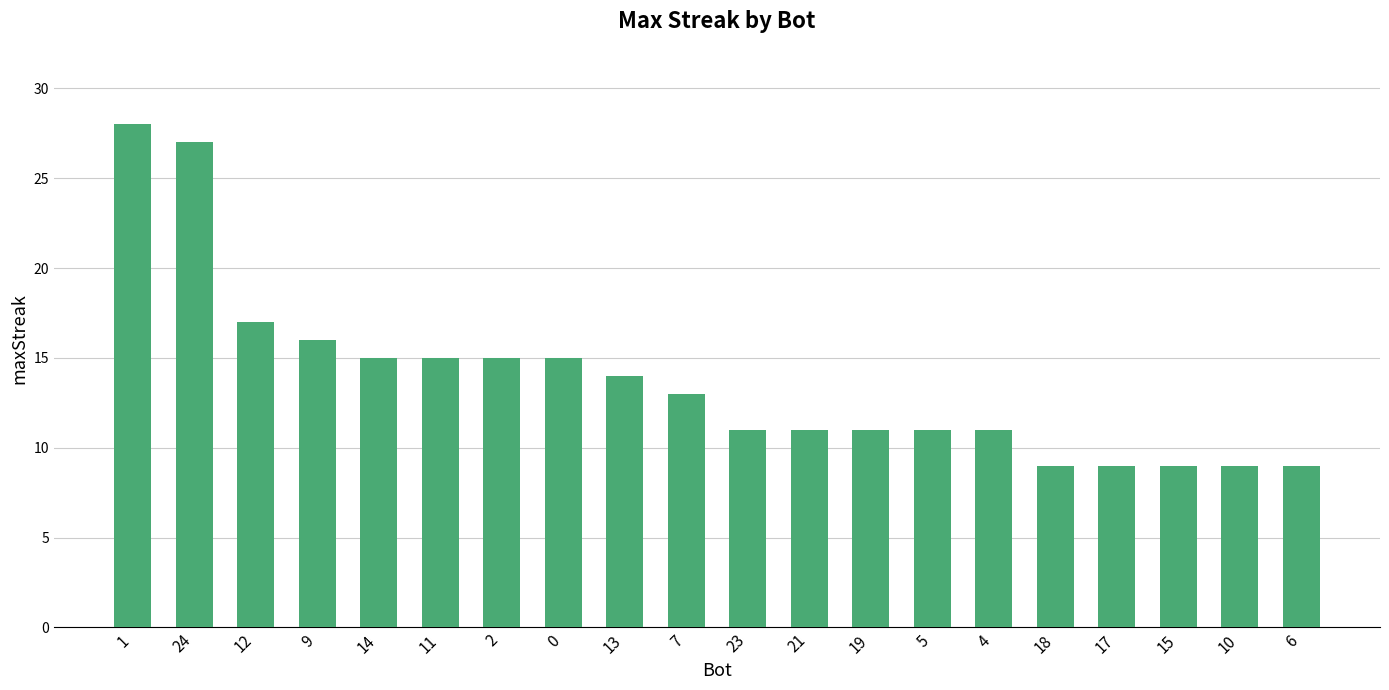

Does the chart contain stacked bars?

No